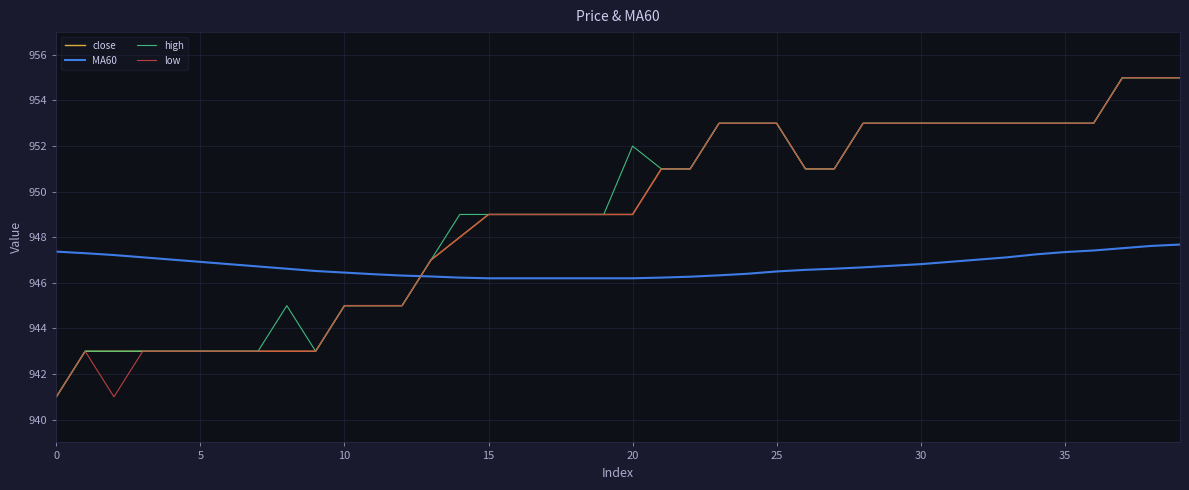

What is the highest value of the close series?

955.0